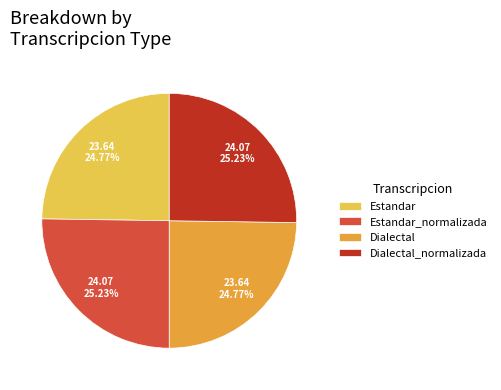

The Estandar_normalizada slice represents 25% of the pie. True or false?

True